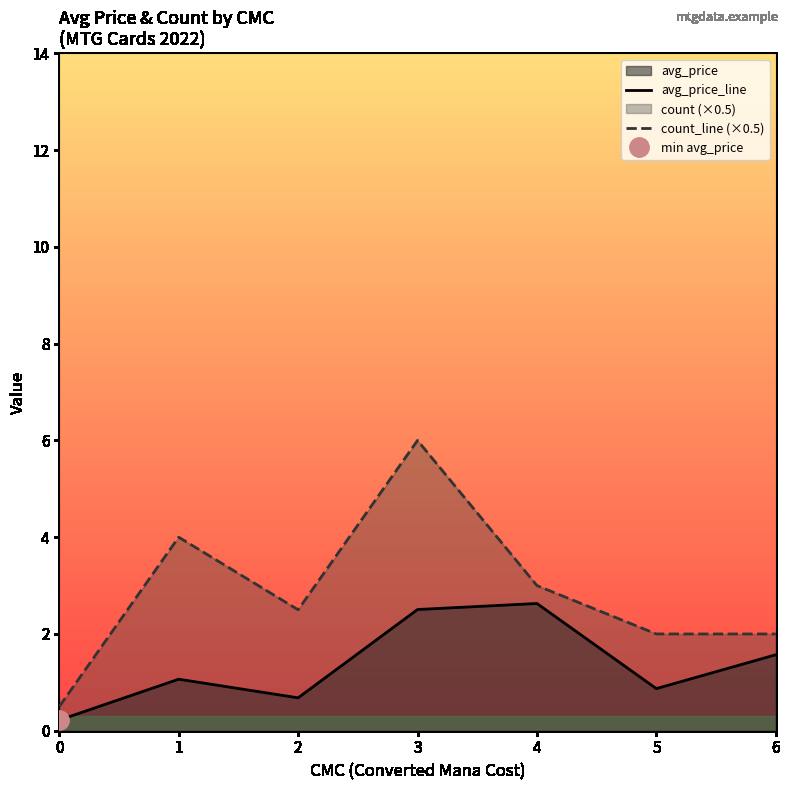

True or false: avg_price_line and count_line (×0.5) cross at least once.

False